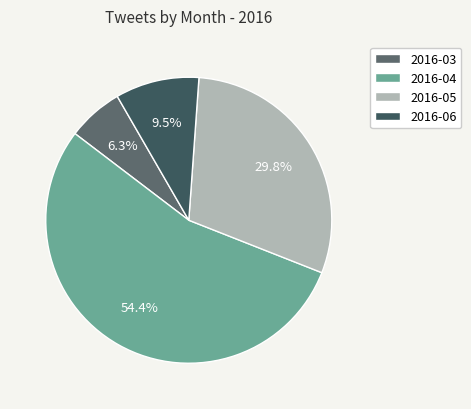

Combined, what portion of the pie is 2016-05 and 2016-04?

84.2%